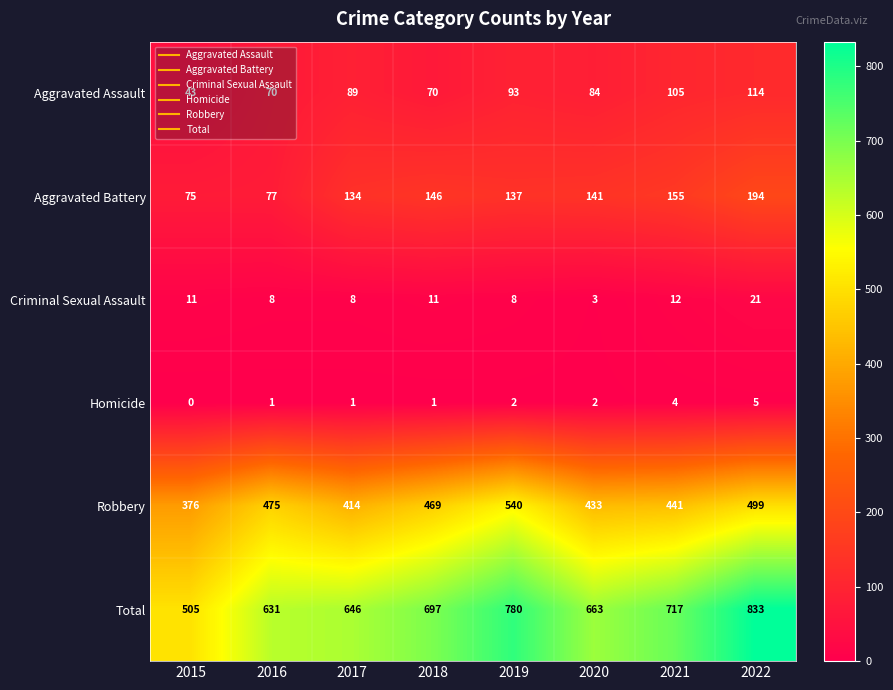

At 2020, list the series in order from largest to smallest.

Total, Robbery, Aggravated Battery, Aggravated Assault, Criminal Sexual Assault, Homicide